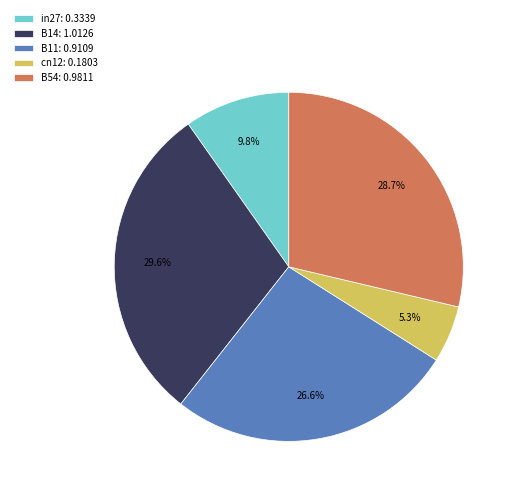

Between B14 and in27, which is larger?

B14